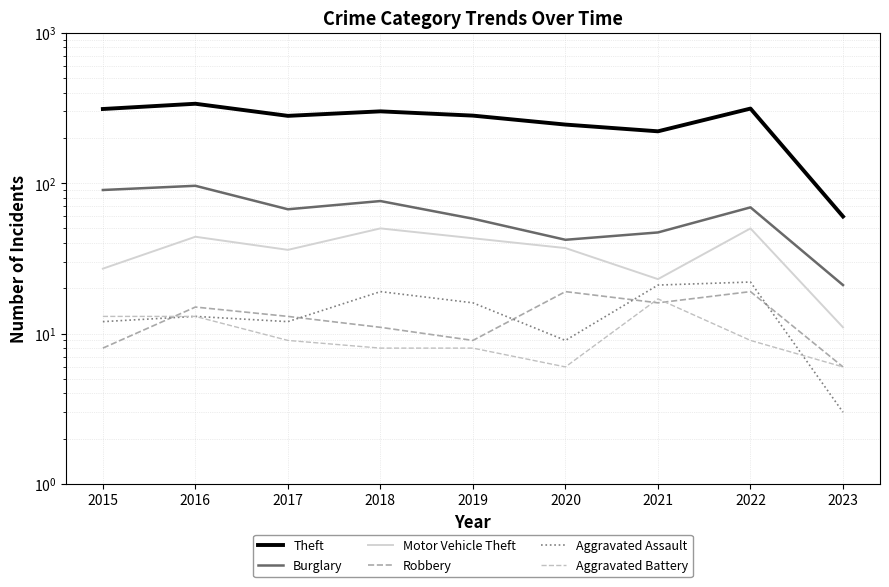

What is the total value across all series at 2021?

345